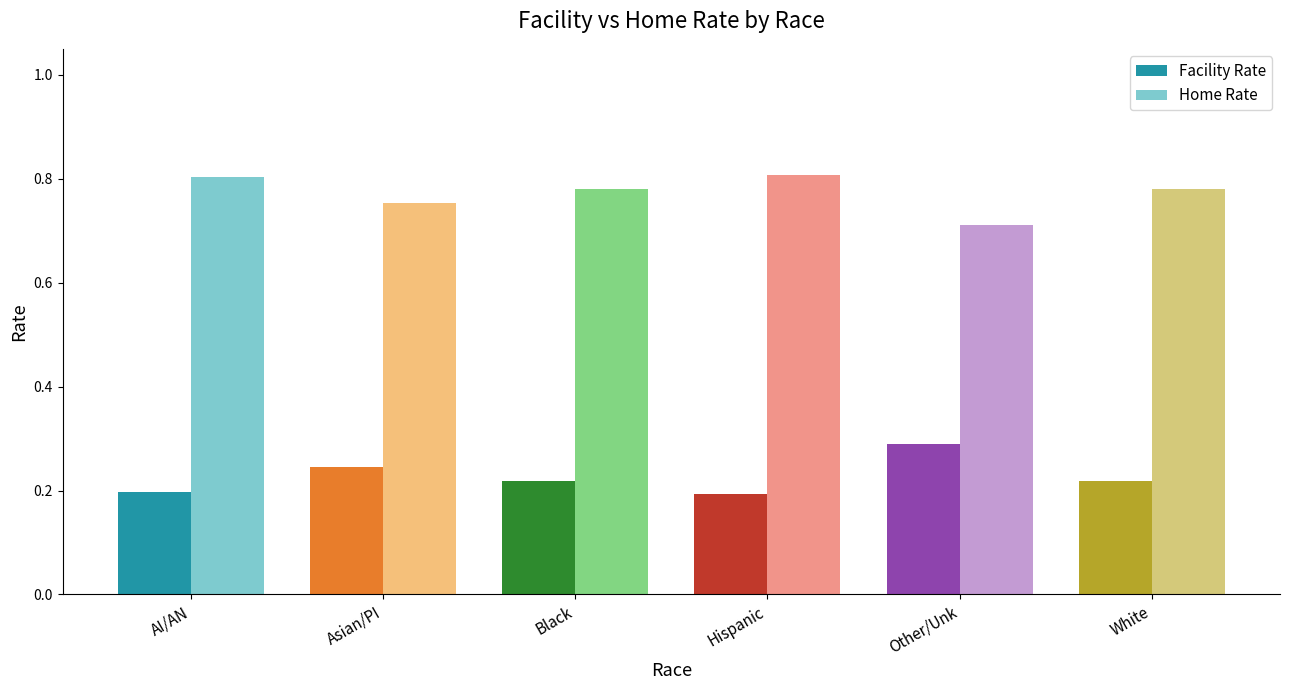

The value of Home Rate at Black is 0.3. True or false?

False